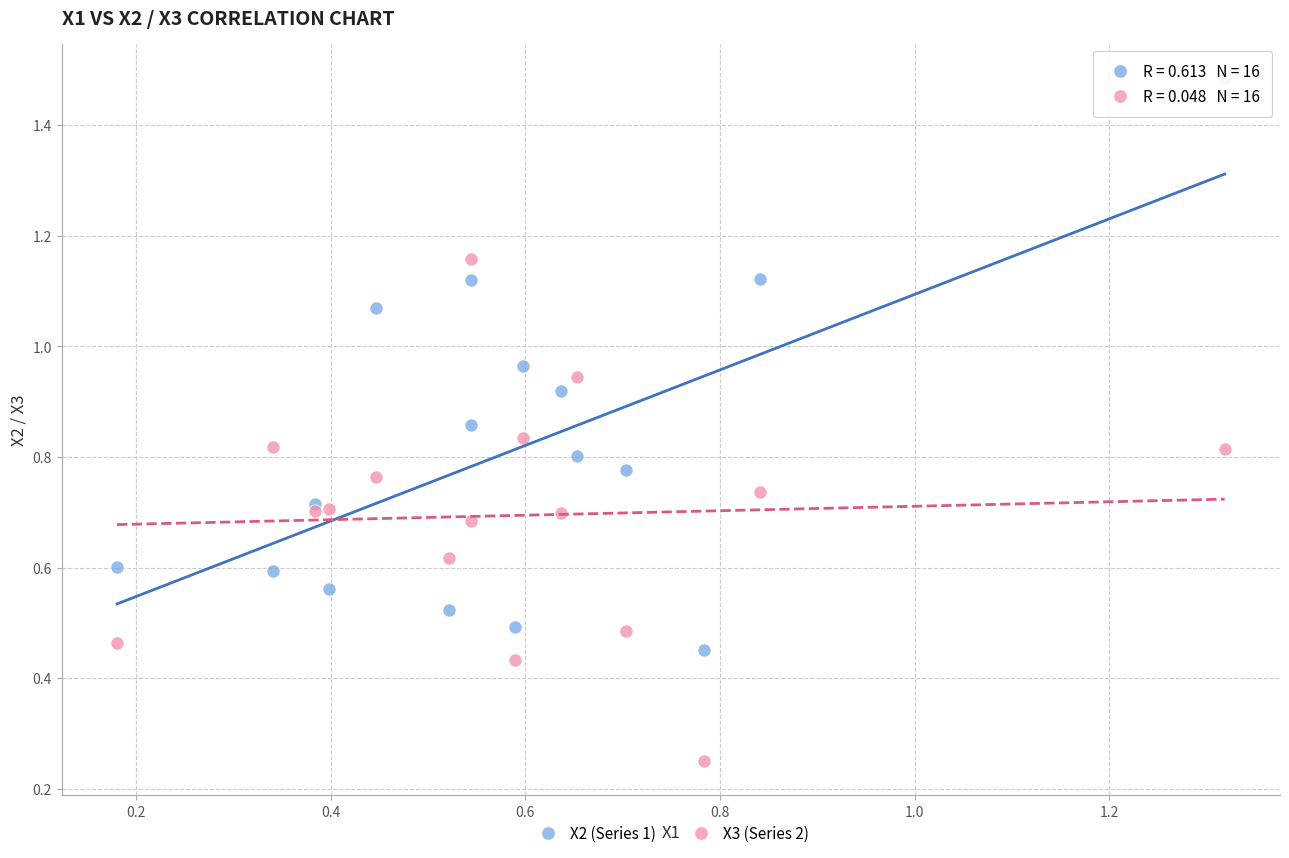

Which series contains the lowest Y value?

X3 (Series 2)